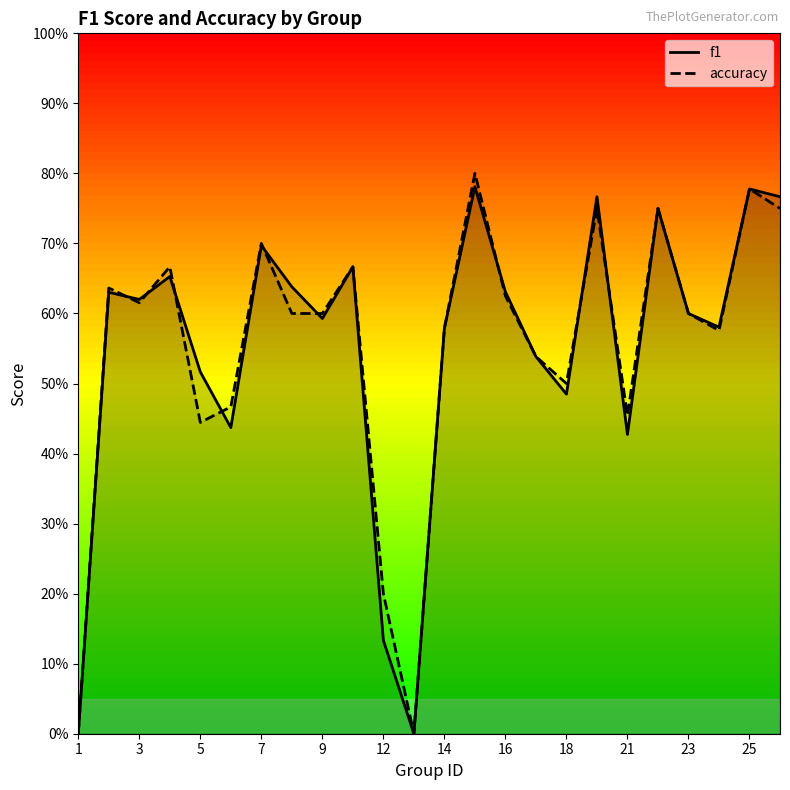

Reading left to right, transcribe all the data shown in this chart.

f1: 0.0	0.6	0.6	0.7	0.5	0.4	0.7	0.6	0.6	0.7	0.1	0.0	0.6	0.8	0.6	0.5	0.5	0.8	0.4	0.8	0.6	0.6	0.8	0.8
accuracy: 0.0	0.6	0.6	0.7	0.4	0.5	0.7	0.6	0.6	0.7	0.2	0.0	0.6	0.8	0.6	0.5	0.5	0.8	0.5	0.8	0.6	0.6	0.8	0.8